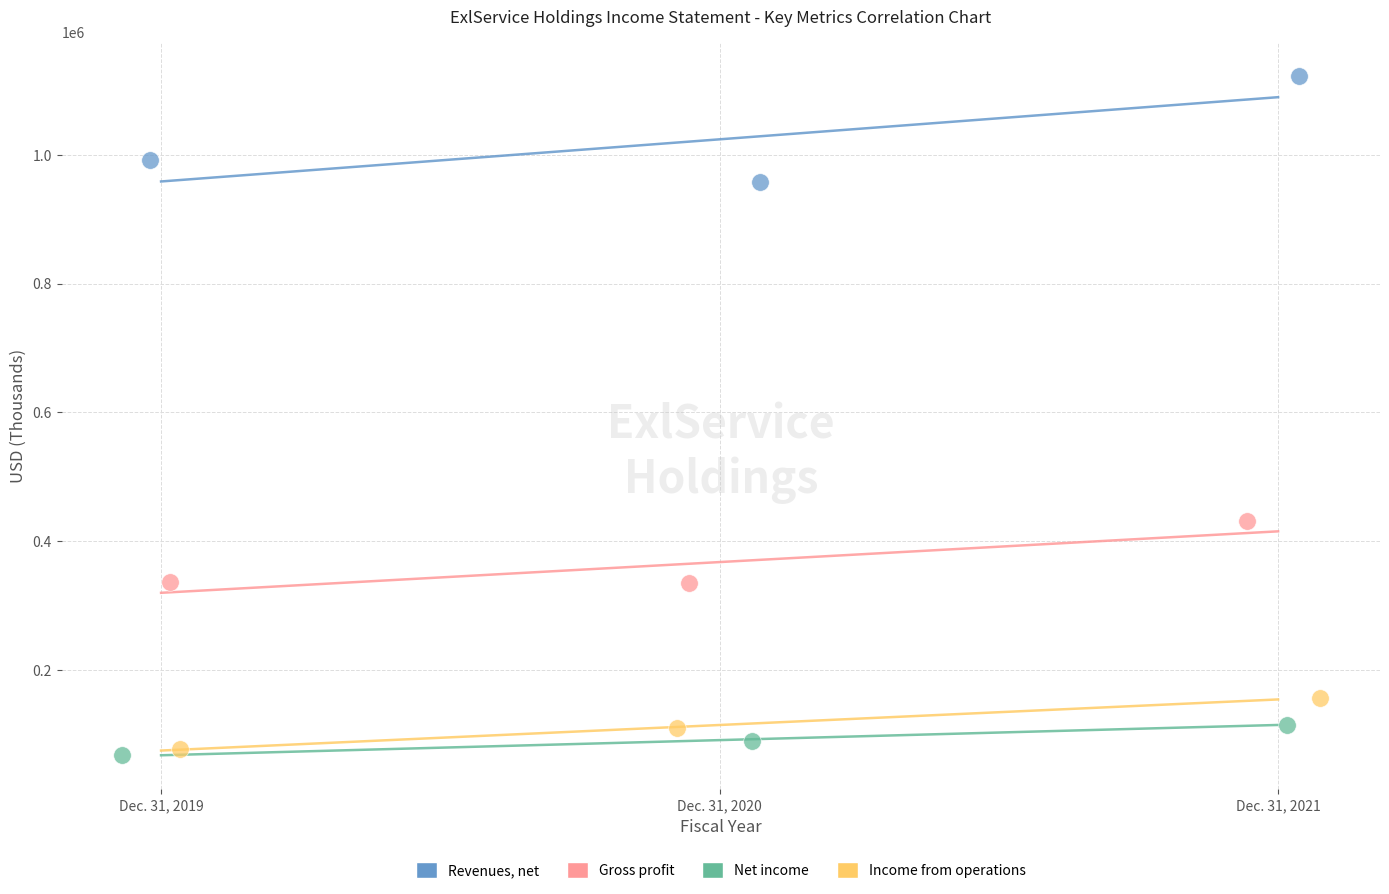

Which series has the widest spread of Y values?

Revenues, net